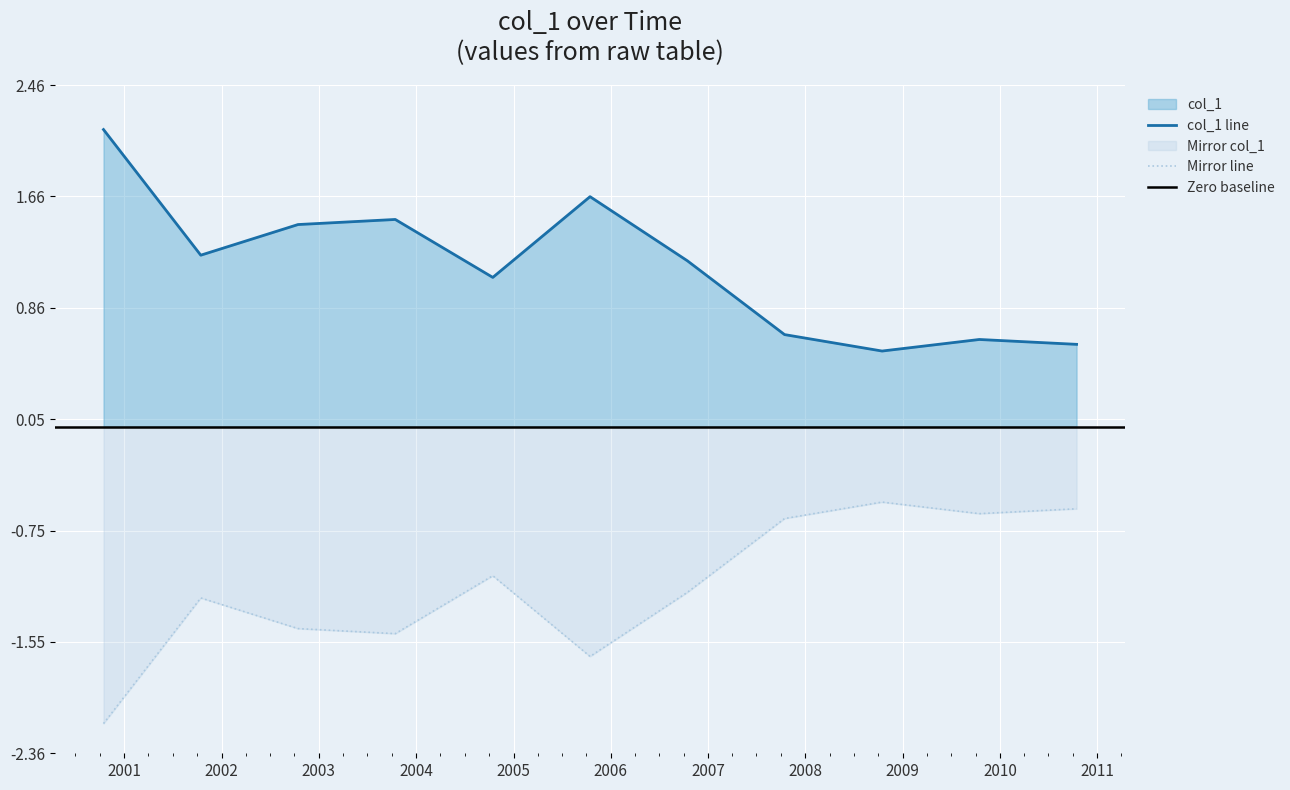

How many values are below 1?

4